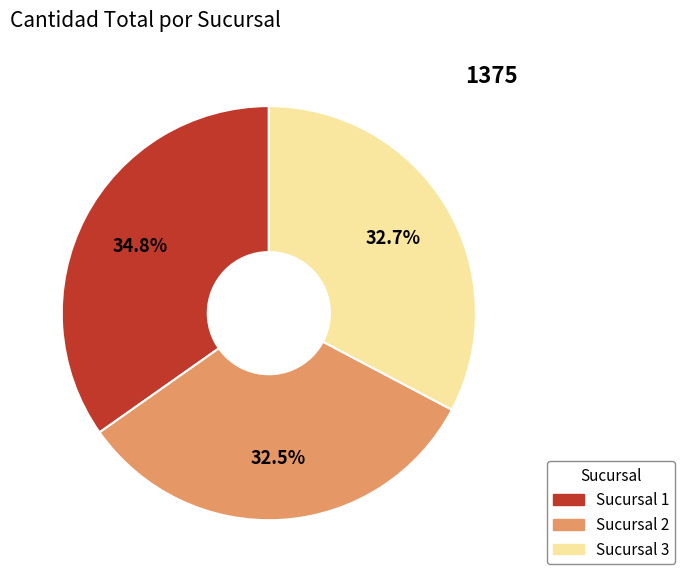

Is there a majority slice in this chart?

No